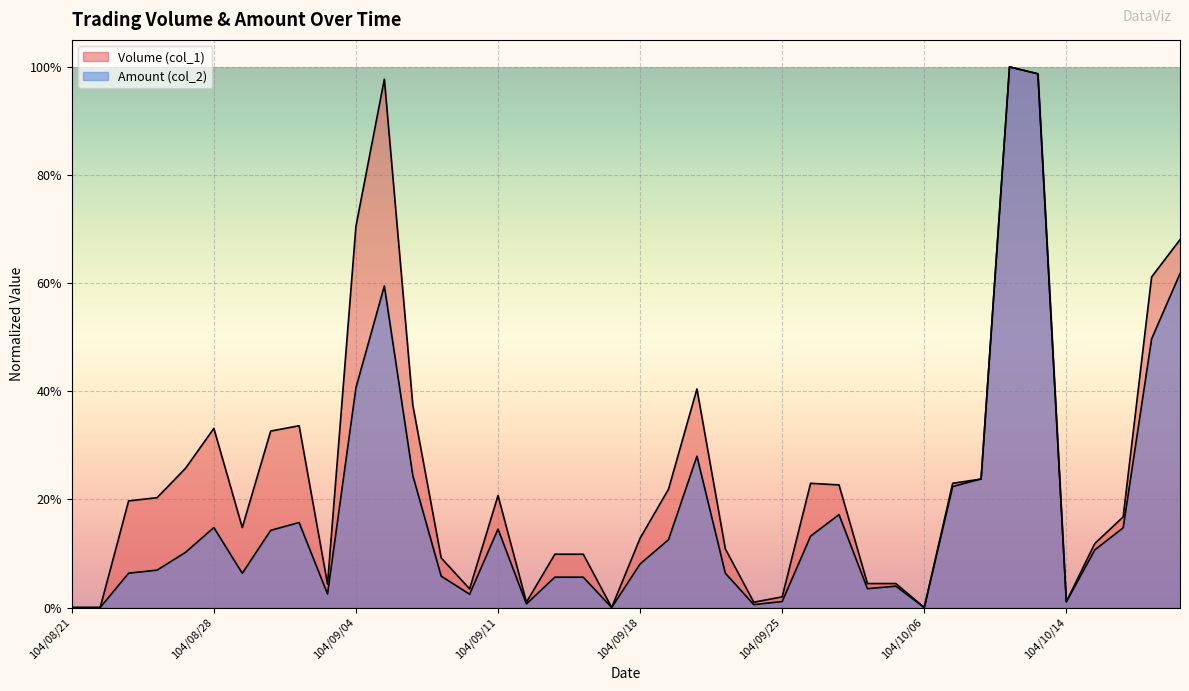

At how many categories does at least one series exceed 0?

36